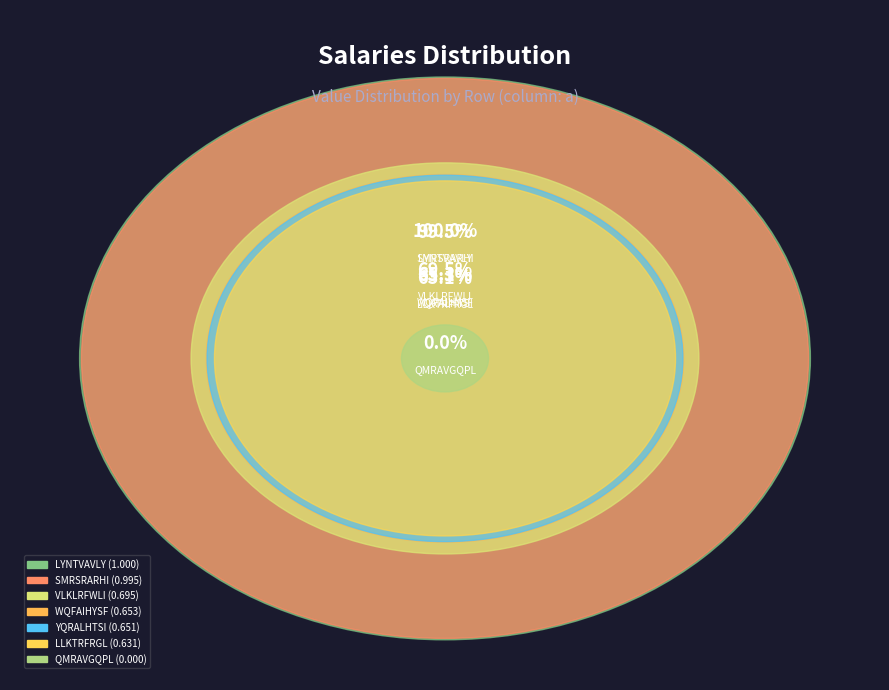

Does VLKLRFWLI represent more than half of the total?

No